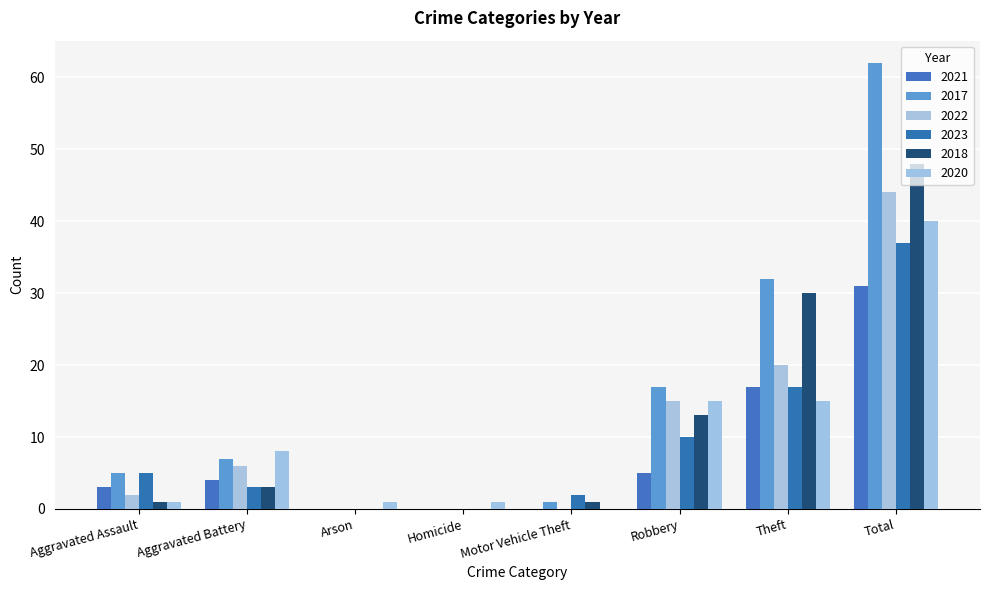

How many groups of bars are there?

8